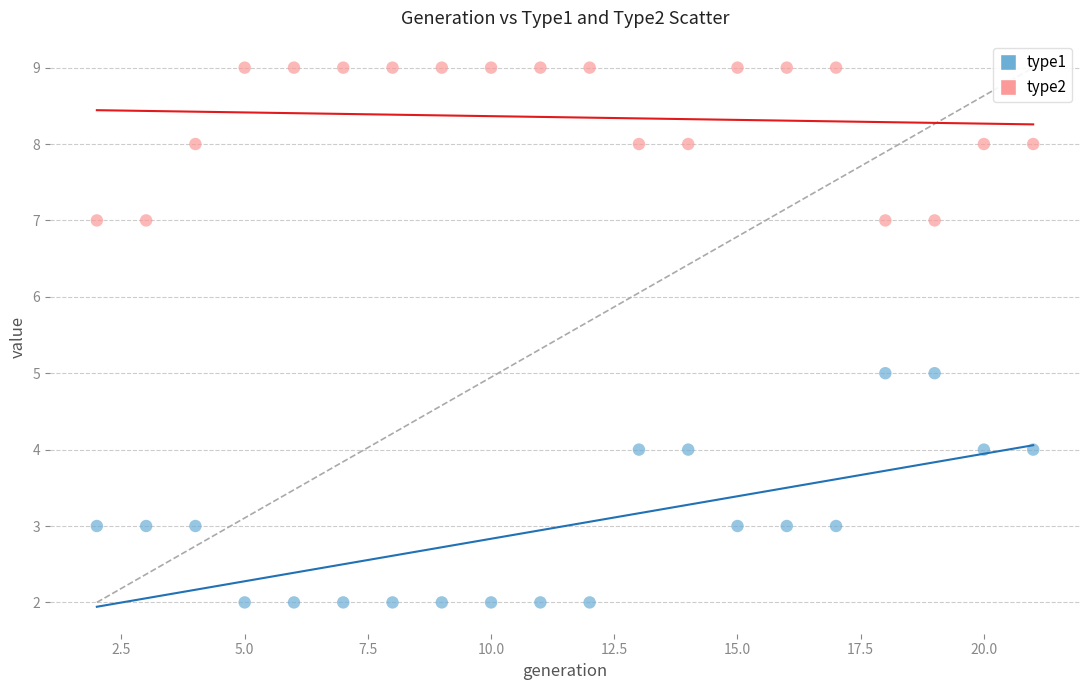

Which series contains the highest Y value?

type2